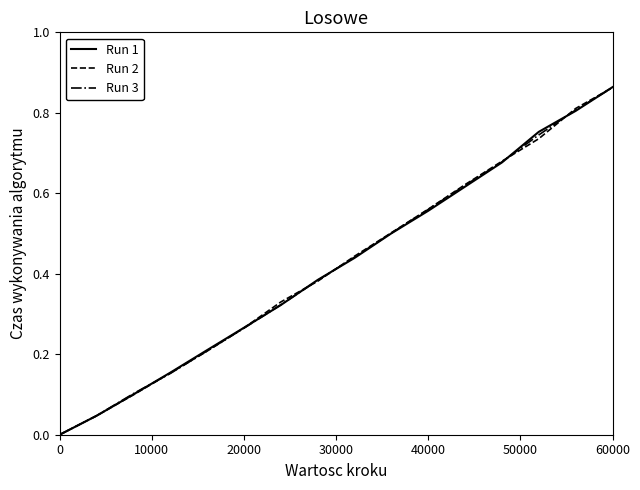

Which series has the widest spread of values?

Run 1